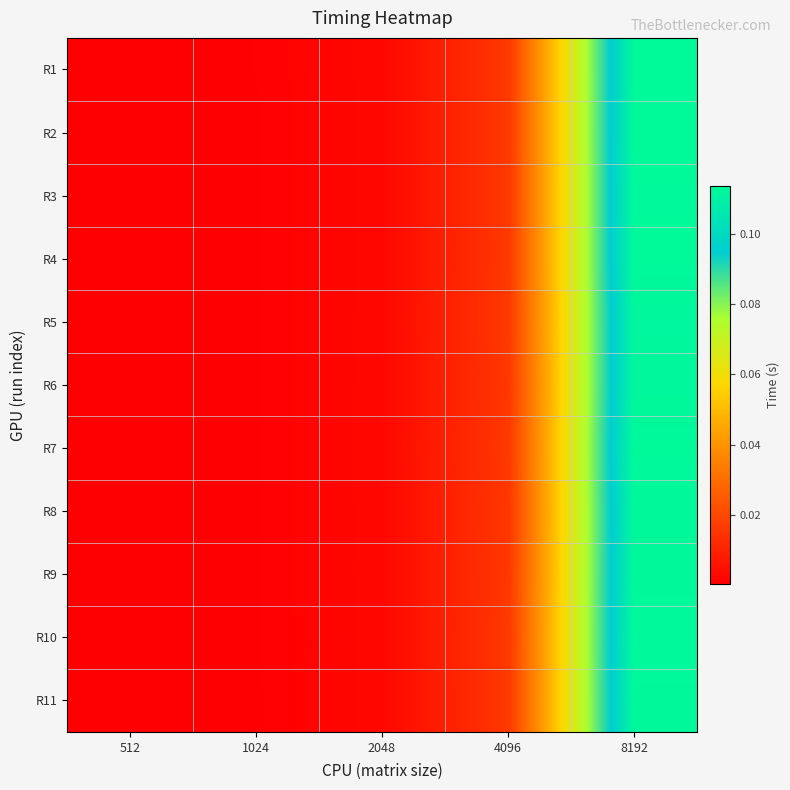

Count the number of categories in the chart.

5